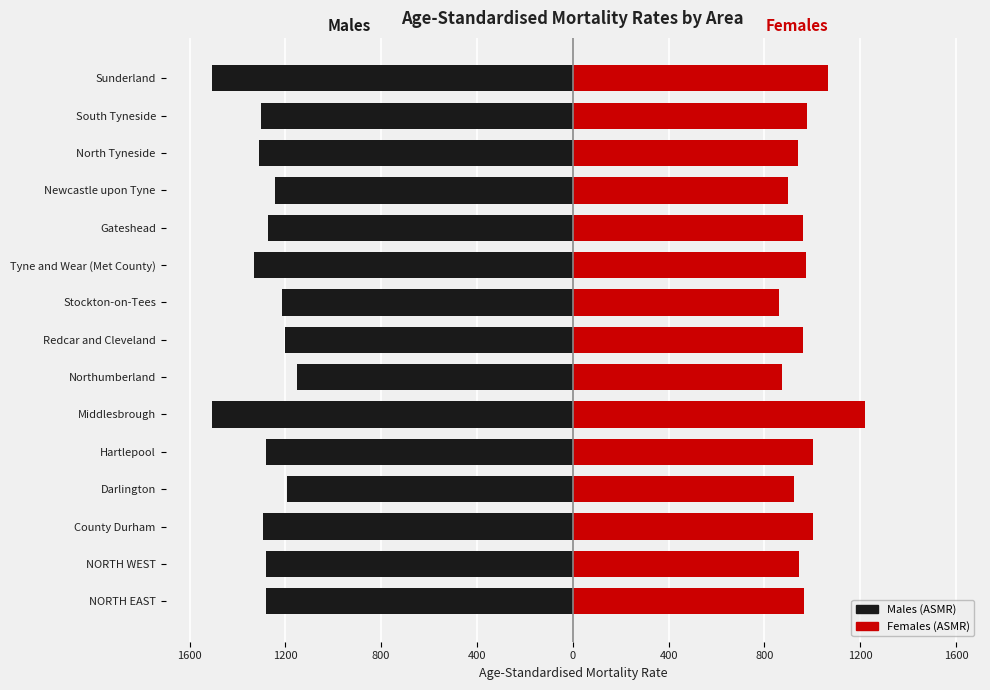

Does the chart contain any negative values?

Yes